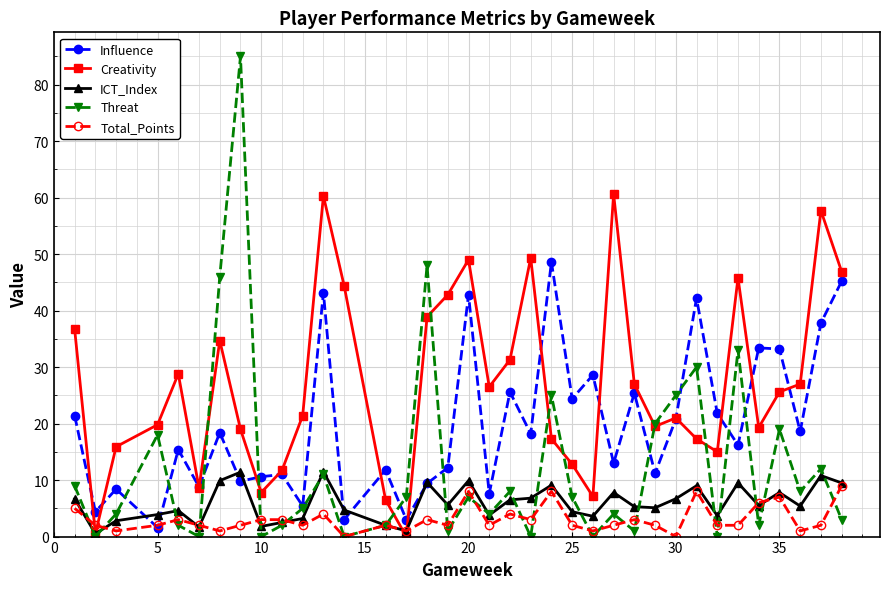

What are all the series names shown in the legend?

Influence, Creativity, ICT_Index, Threat, Total_Points